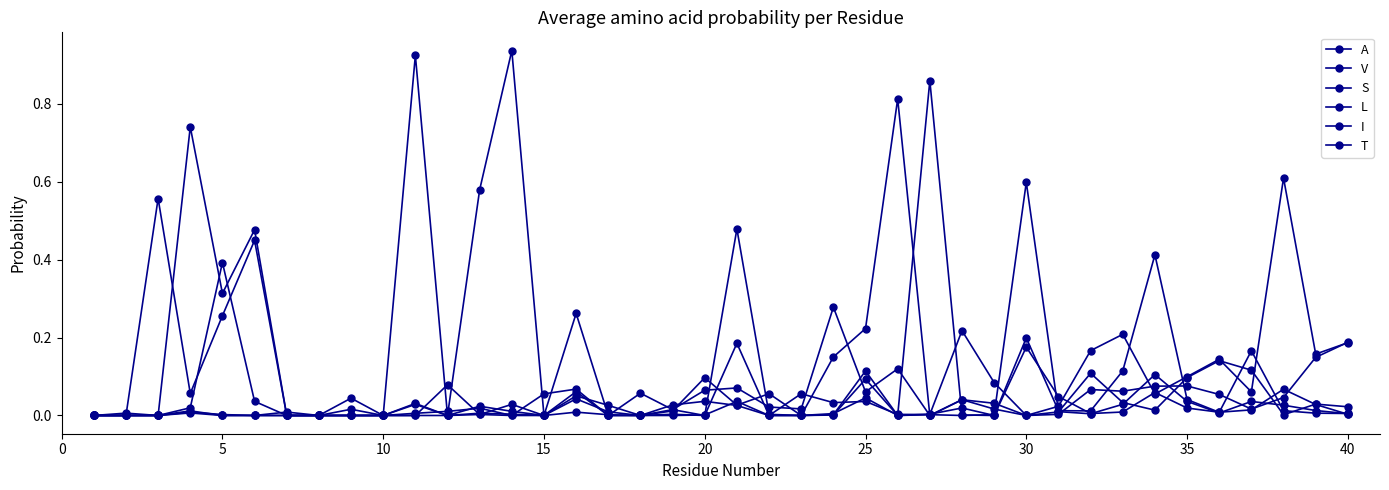

How many categories are shown in the chart?

40